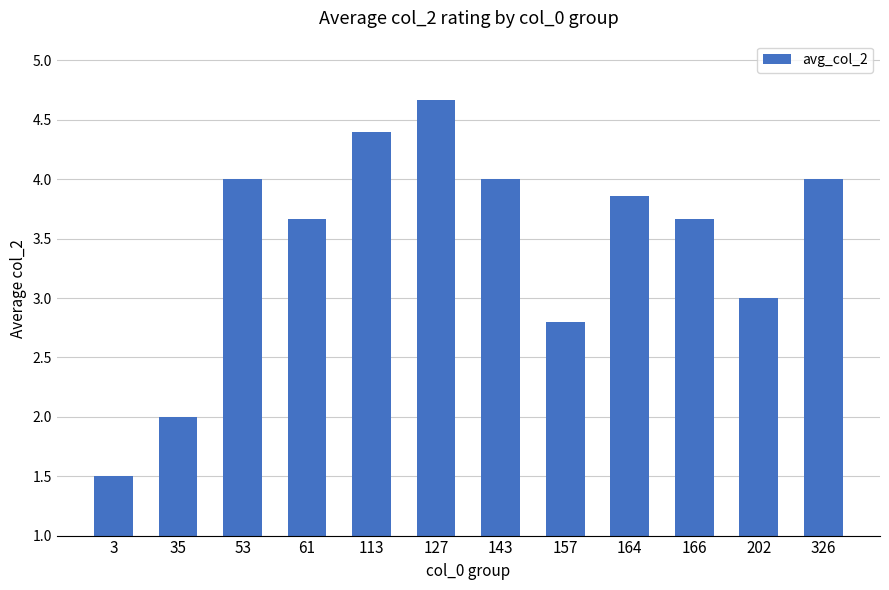

Approximately how many times larger is the value at 61 compared to 326?

0.9